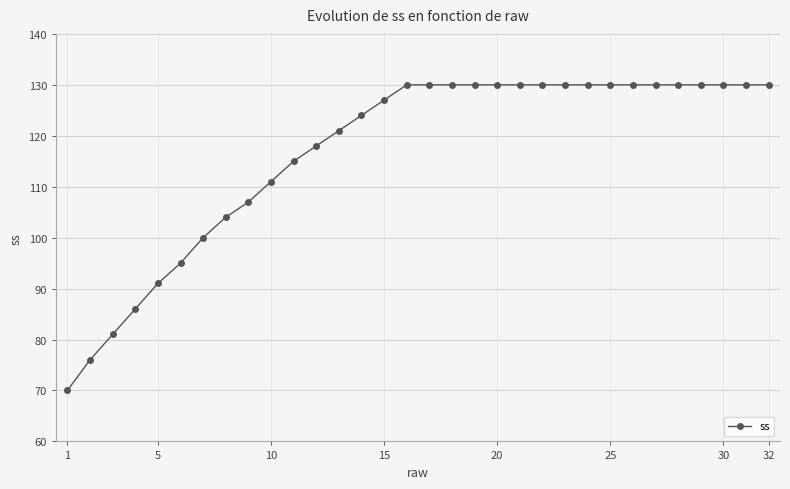

What is the value of the 23rd point from the left?

130